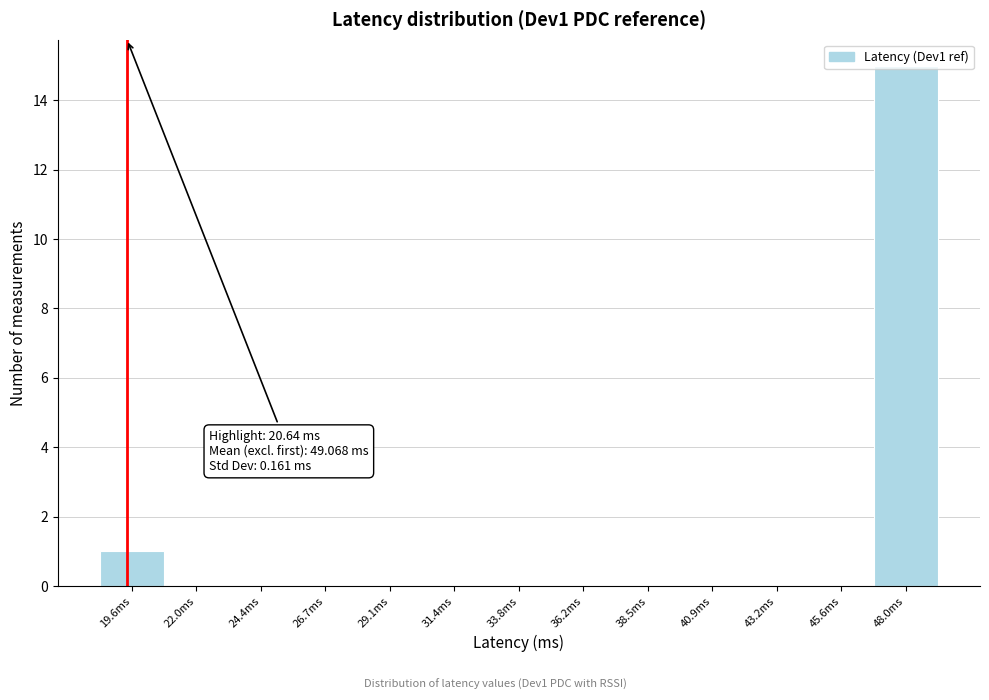

Between 19.6ms and 48.0ms, which is larger?

48.0ms